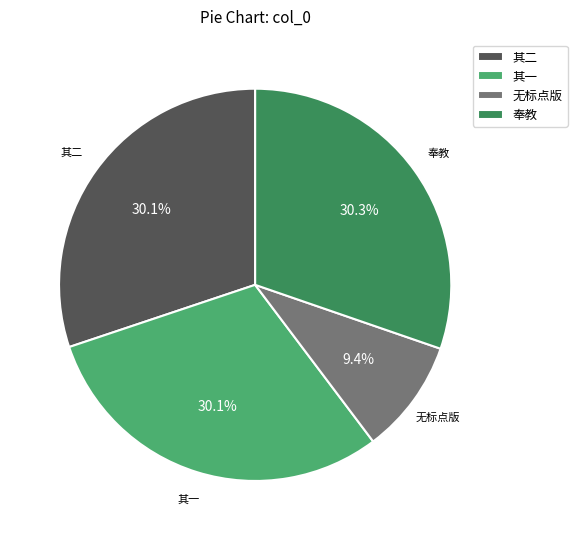

Between 无标点版 and 其二, which is larger?

其二